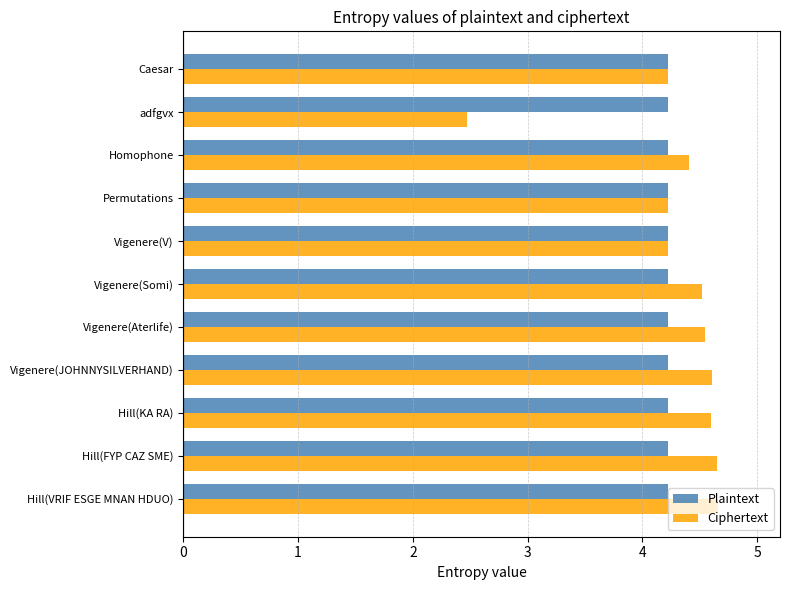

List the series in order of their peak value, lowest first.

Plaintext, Ciphertext